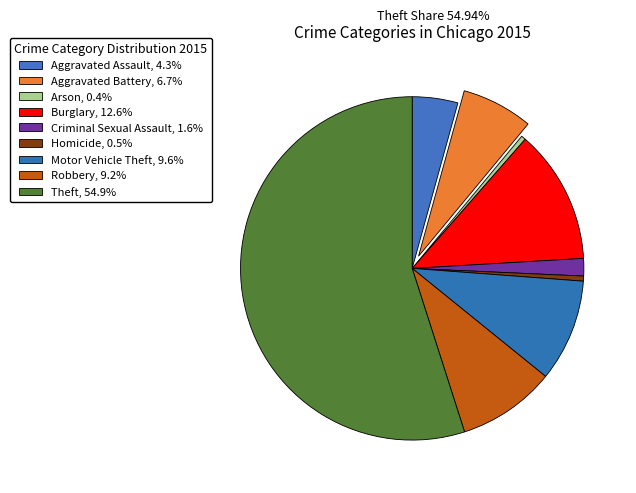

True or false: Aggravated Battery accounts for 21% of the total.

False